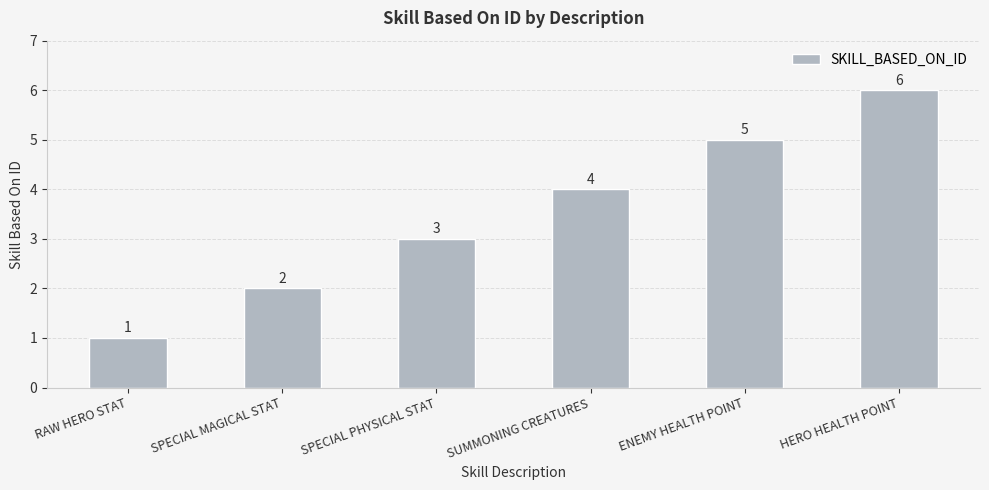

How many bars are there in total?

6